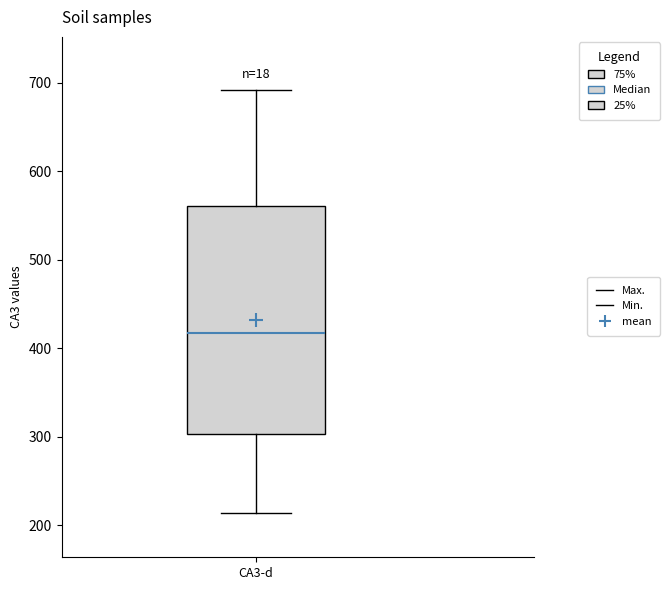

Where does the upper whisker of the box for CA3-d end on the y-axis? The values are not printed on the chart, so give them approximately, as read against the axis.

690